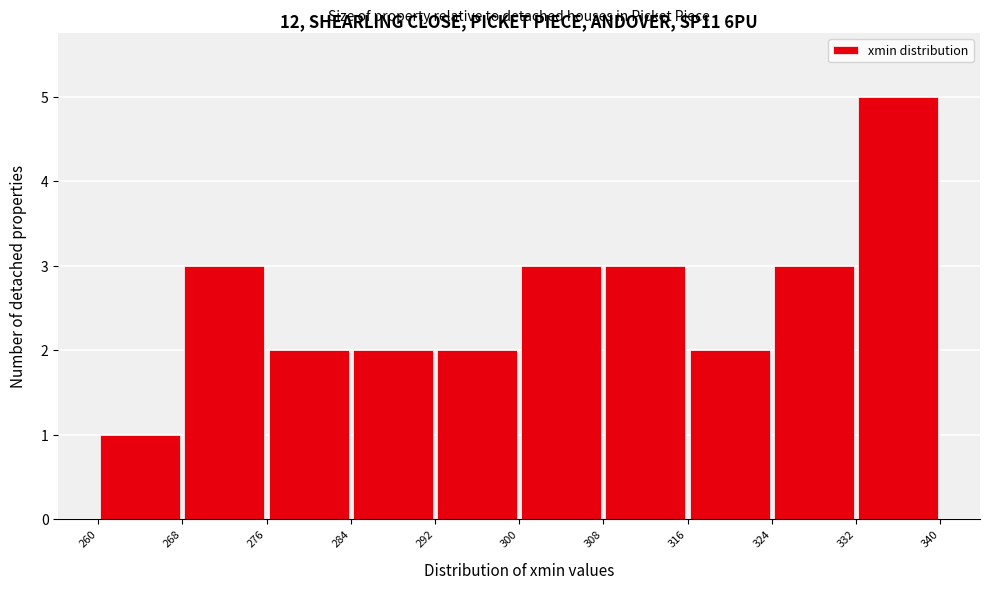

Reading left to right, list every bar in this chart as the range it spans on the x-axis followed by its height. The values are not printed on the chart, so give them approximately, as read against the axis.

260 to 268: 1
268 to 276: 3
276 to 284: 2
284 to 292: 2
292 to 300: 2
300 to 308: 3
308 to 316: 3
316 to 324: 2
324 to 332: 3
332 to 340: 5